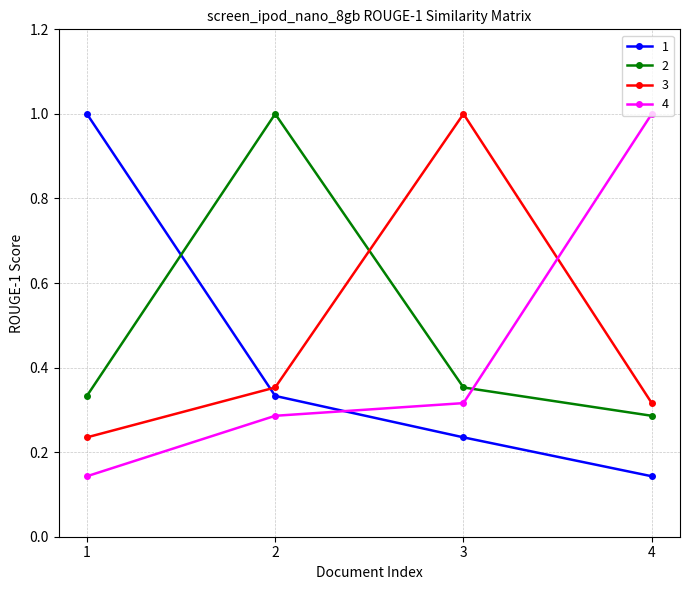

Where is the first local maximum for 3?

3